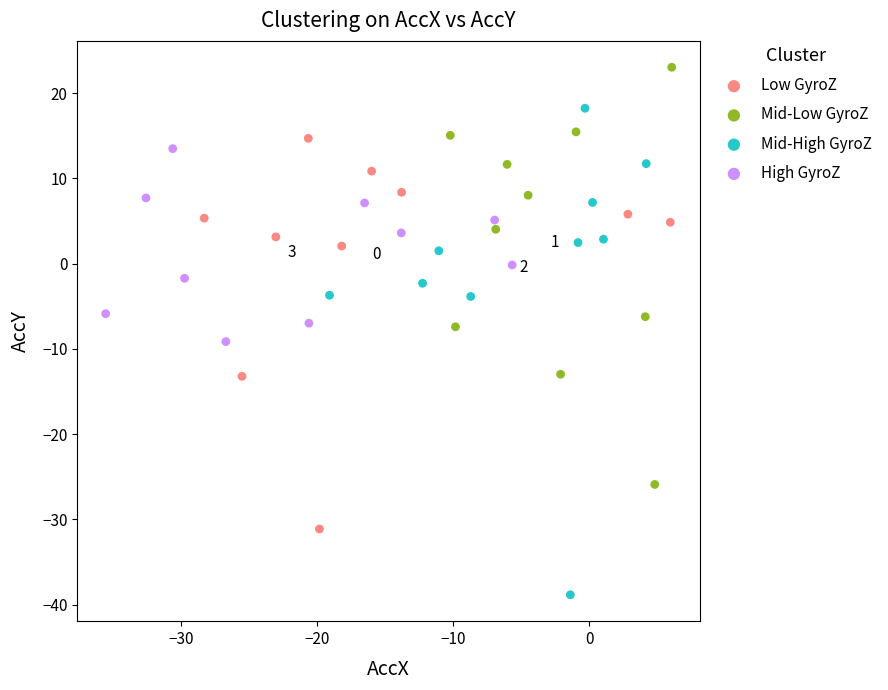

Which series reaches the maximum Y coordinate?

Mid-Low GyroZ